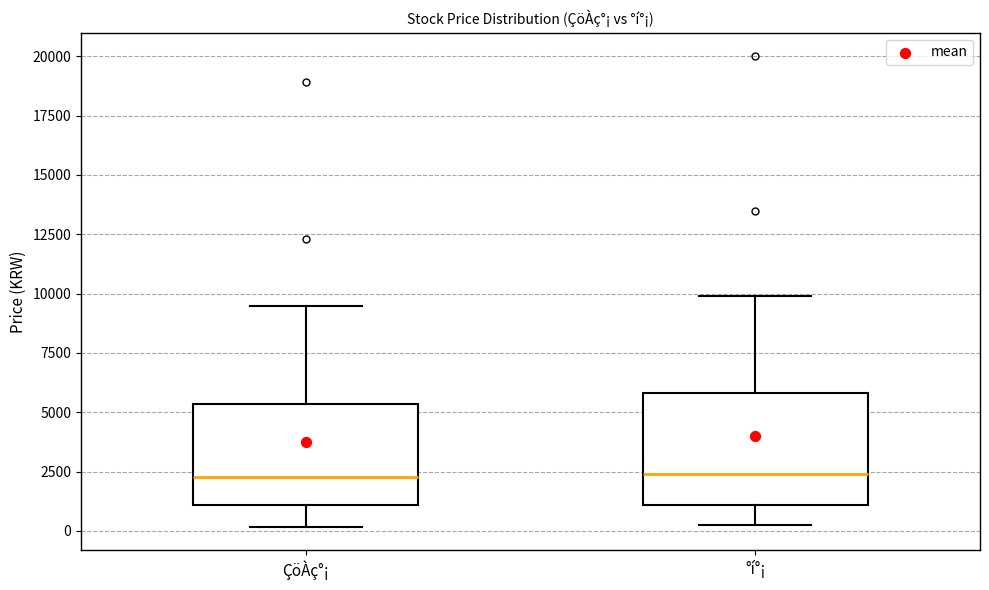

Where does the lower whisker of the box for ÇöÀç°¡ end on the y-axis? The values are not printed on the chart, so give them approximately, as read against the axis.

0